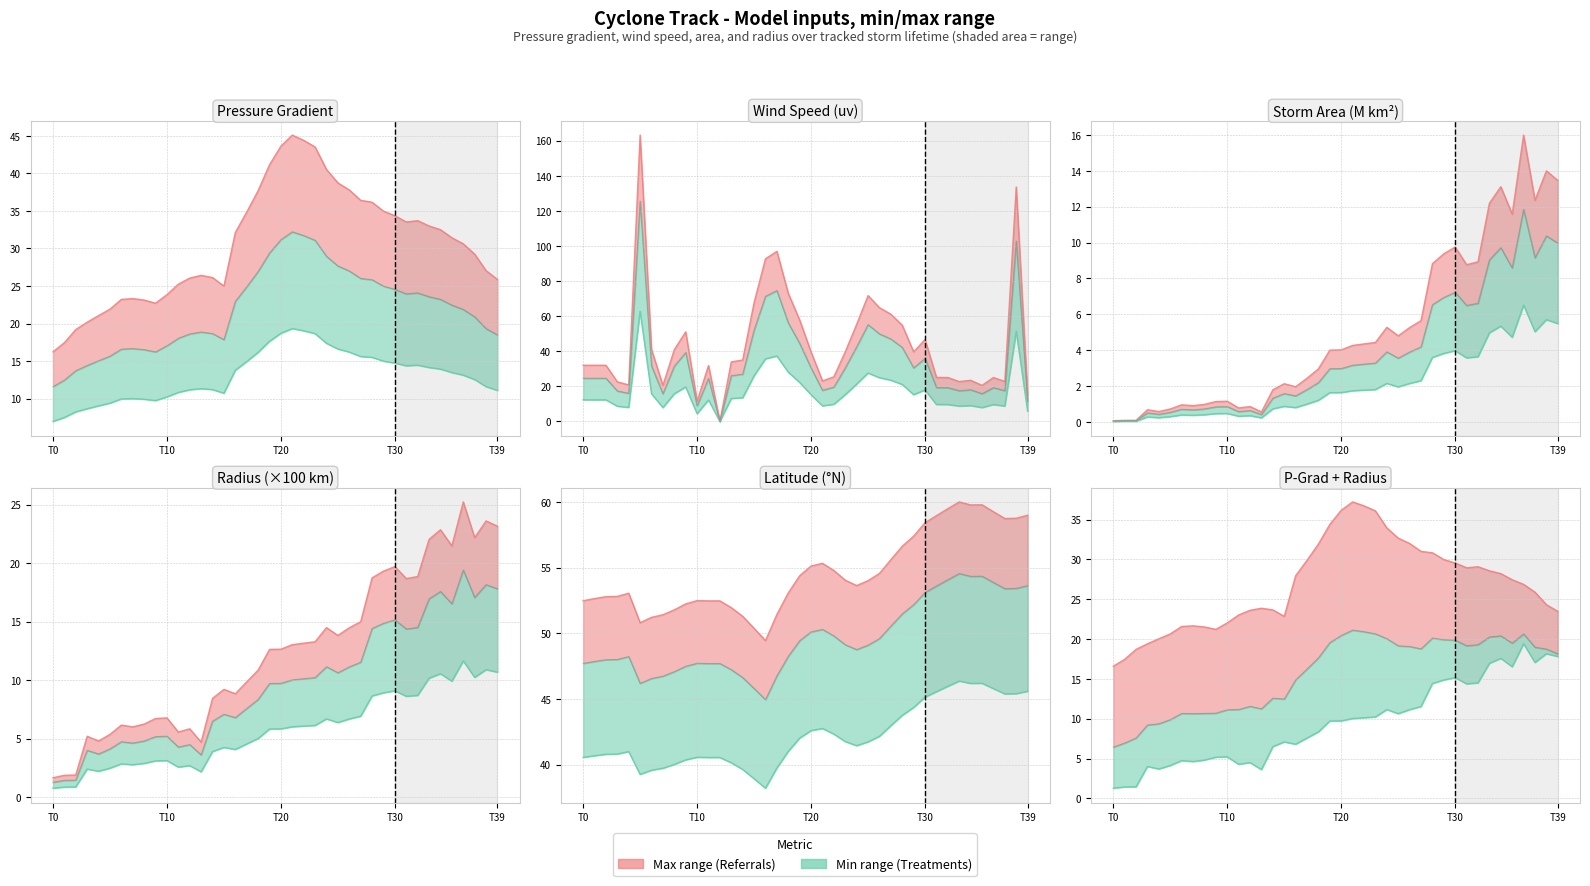

How many interior local peaks does the Lower bound series have?

10